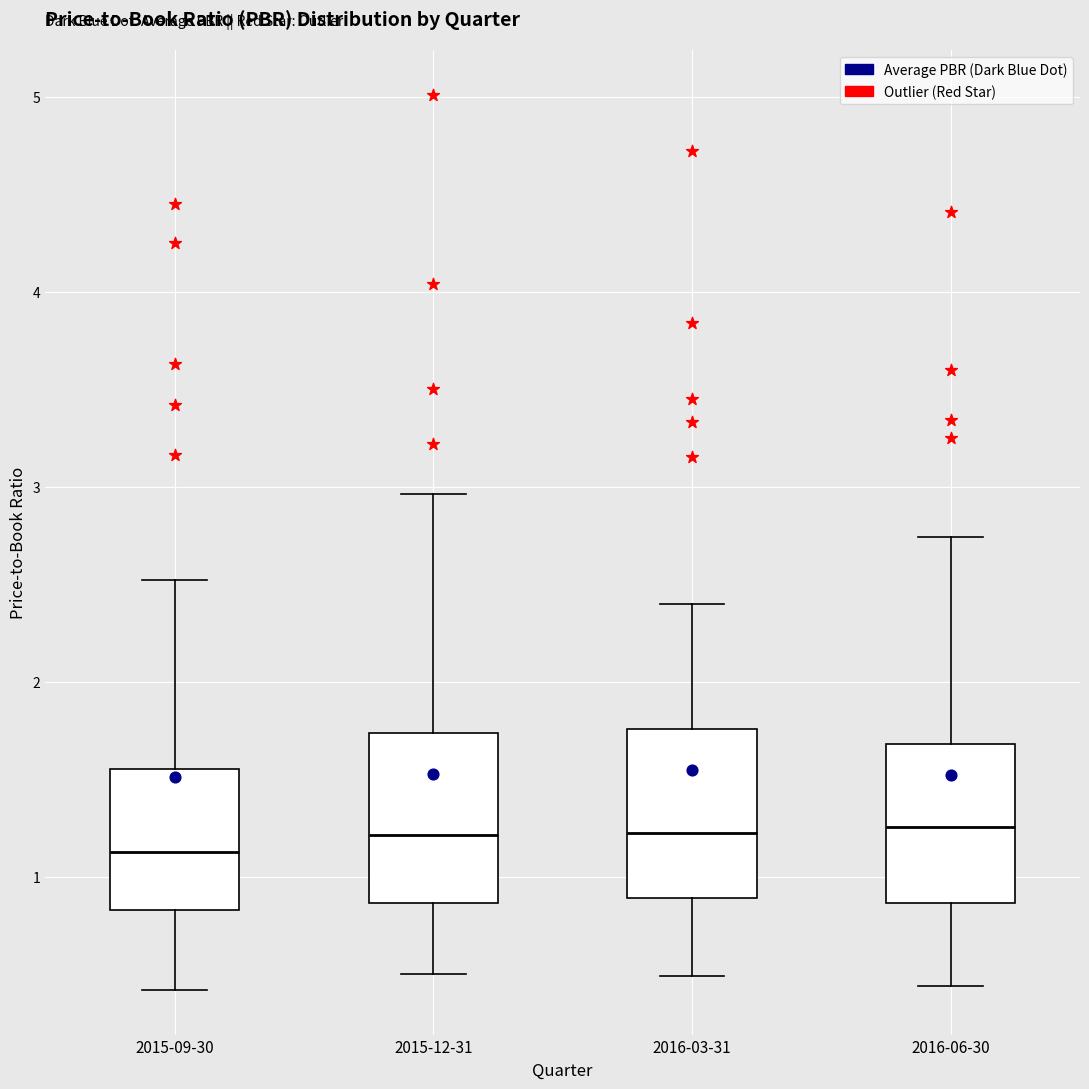

Reading left to right, transcribe this box plot: for each box, give where its median line is, the range the box spans, and where its two whiskers end, as read against the y-axis. The values are not printed on the chart, so give them approximately, as read against the axis.

2015-09-30: median 1.1, box 0.8 to 1.6, whiskers 0.4 to 2.5
2015-12-31: median 1.2, box 0.9 to 1.7, whiskers 0.5 to 3.0
2016-03-31: median 1.2, box 0.9 to 1.8, whiskers 0.5 to 2.4
2016-06-30: median 1.3, box 0.9 to 1.7, whiskers 0.4 to 2.7